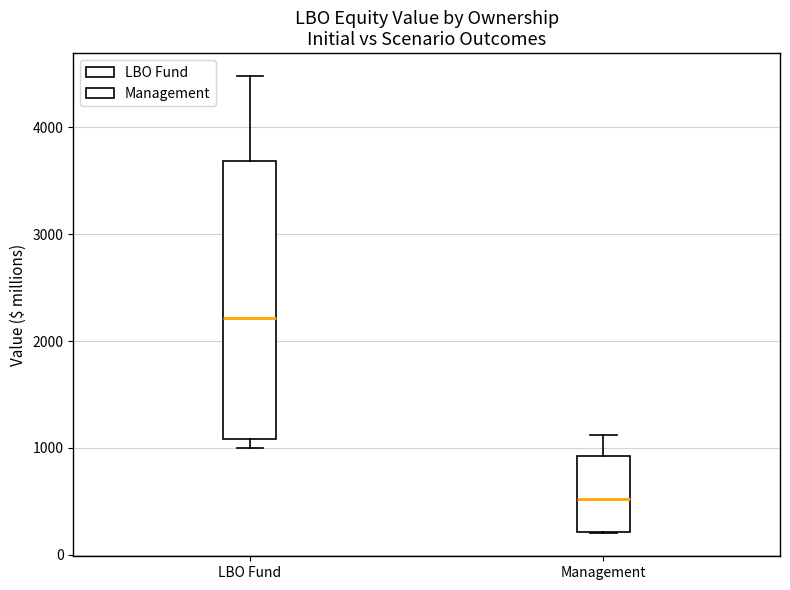

Reading left to right, transcribe this box plot: for each box, give where its median line is, the range the box spans, and where its two whiskers end, as read against the y-axis. The values are not printed on the chart, so give them approximately, as read against the axis.

LBO Fund: median 2200, box 1100 to 3700, whiskers 1000 to 4500
Management: median 500, box 200 to 900, whiskers 200 to 1100